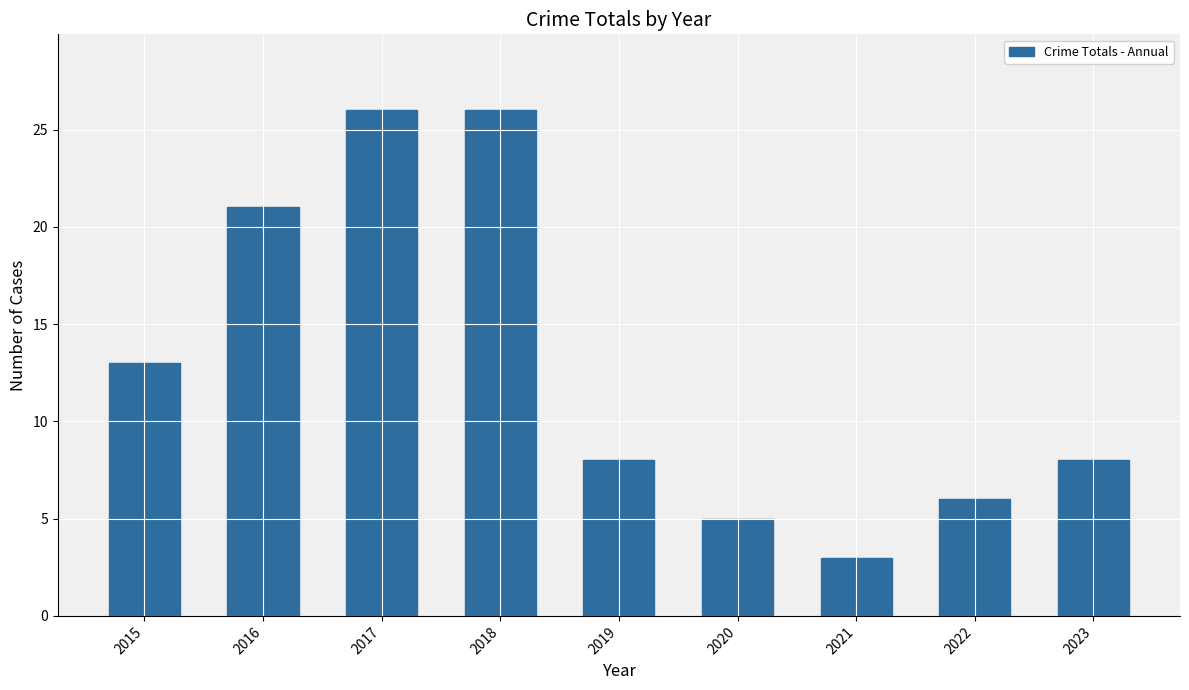

What is the value of the 2nd bar from the left?

21